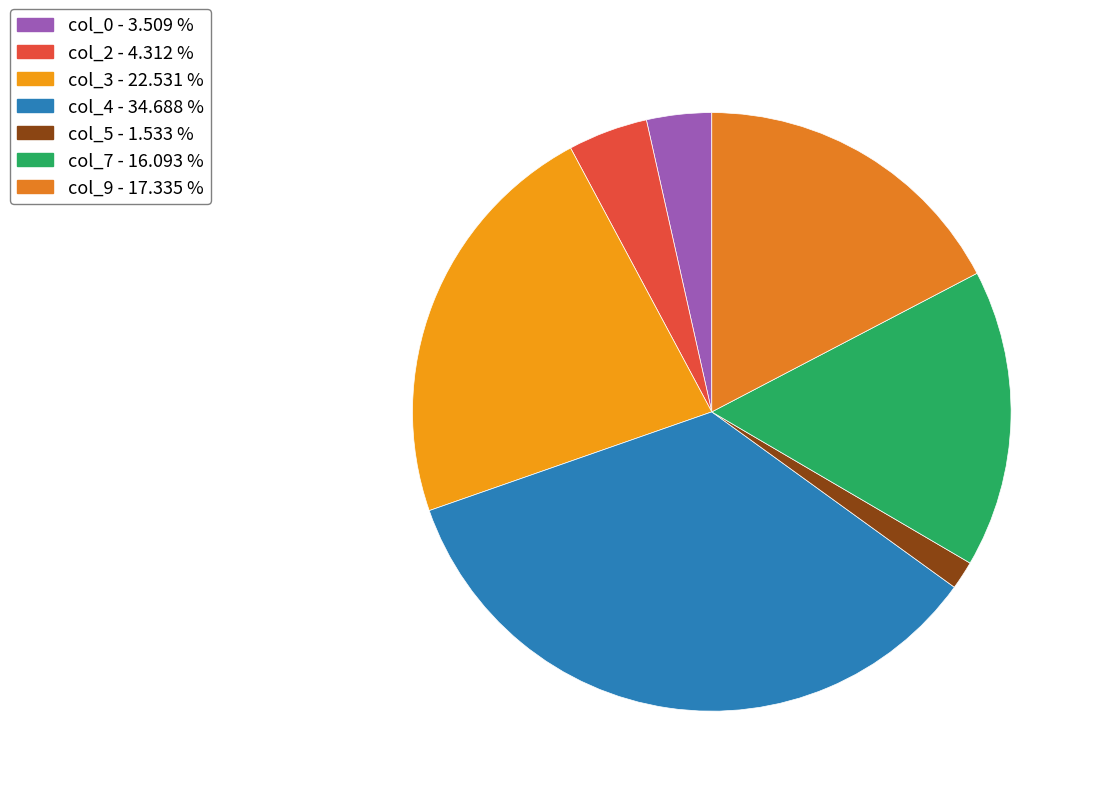

To the nearest percent, what is the difference between the largest and smallest slice percentages?

33%